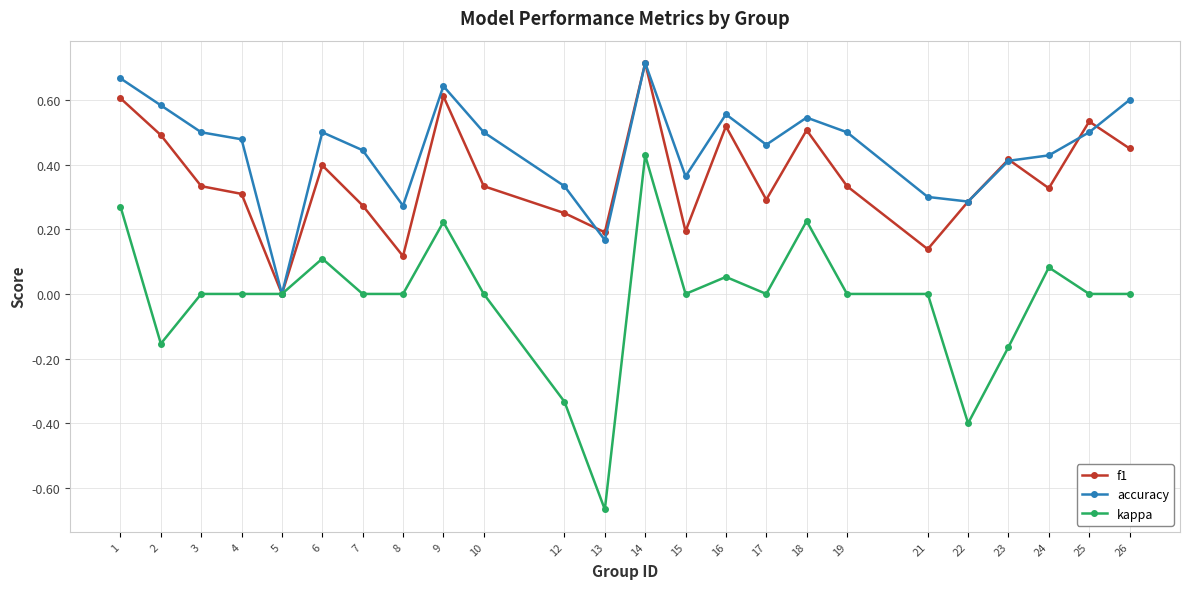

The value of kappa at 6 is 0.0. True or false?

False